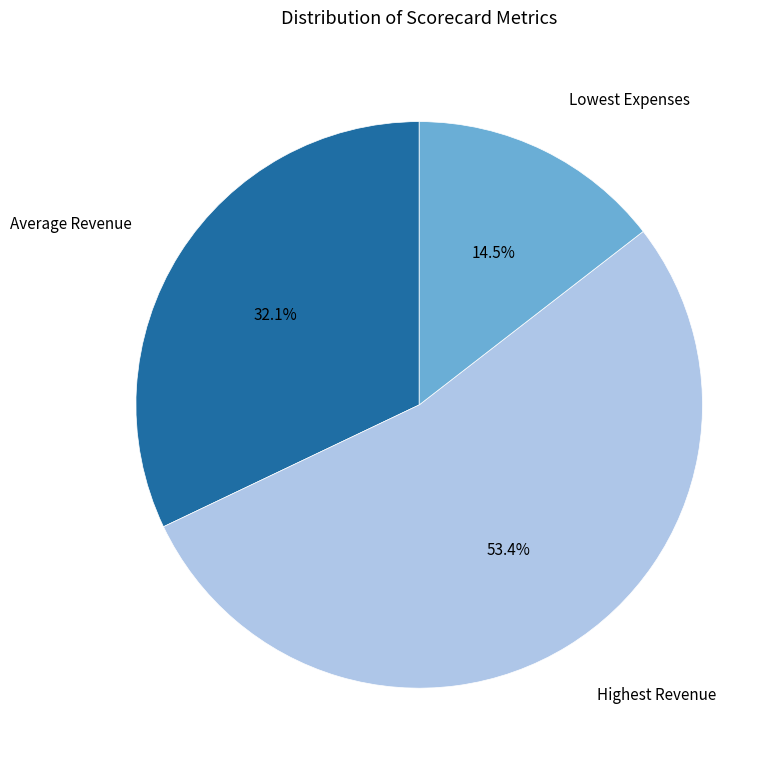

To the nearest percent, what is the difference between the largest and smallest slice percentages?

39%